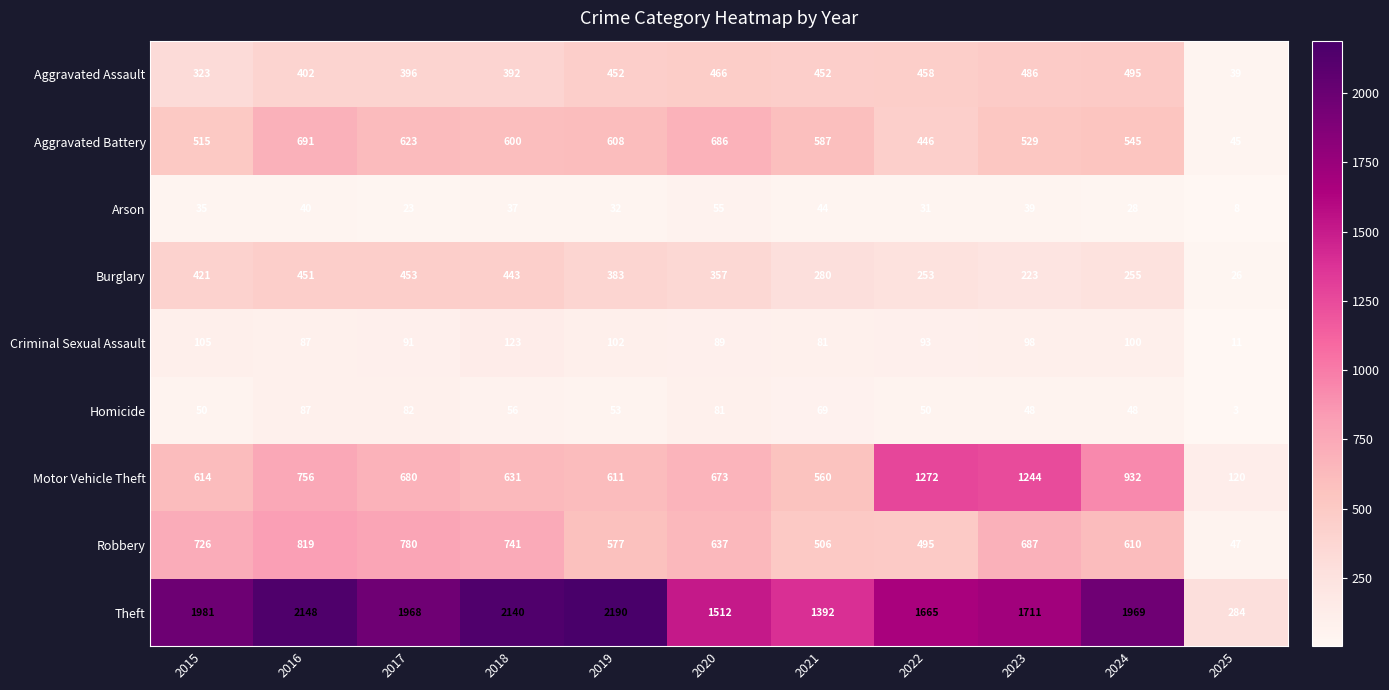

Where is Motor Vehicle Theft nearest to the value 696?

2017